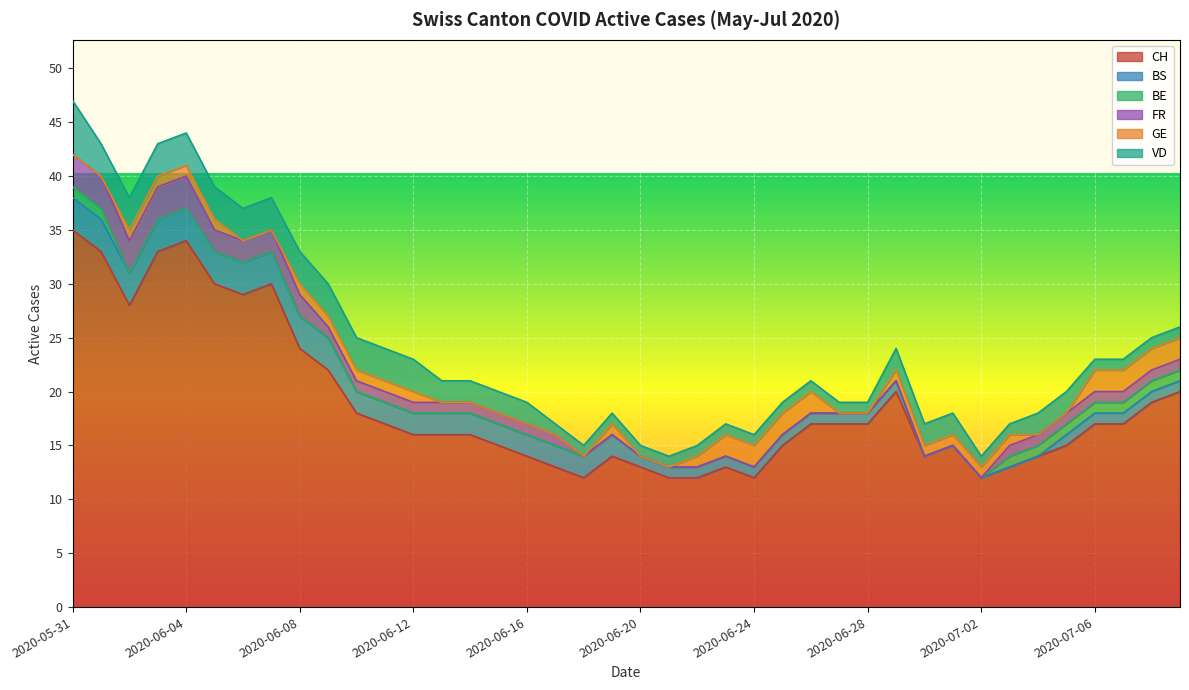

What is the average value of the GE series?

1